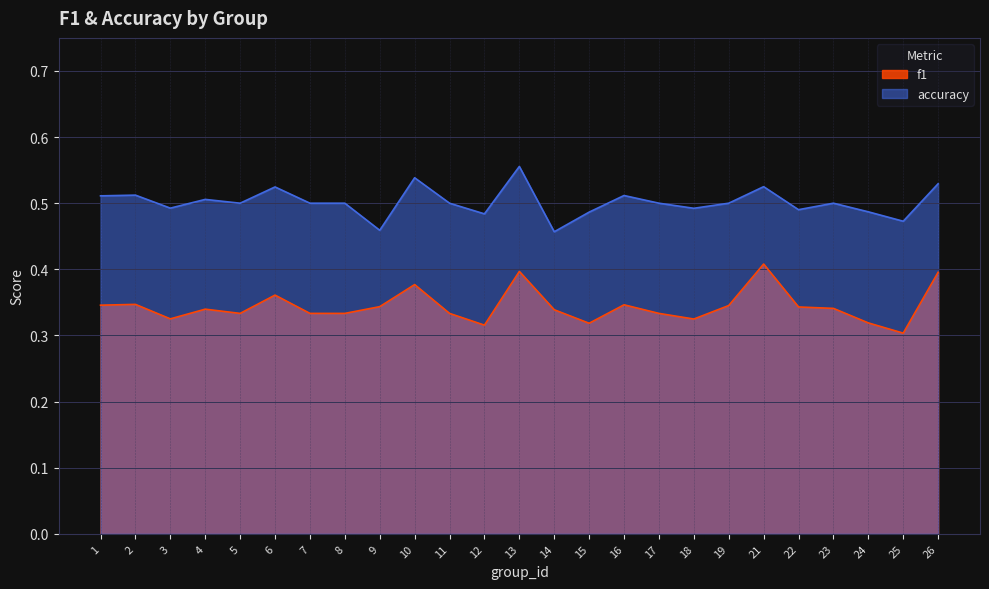

True or false: f1 and accuracy intersect in this chart.

False